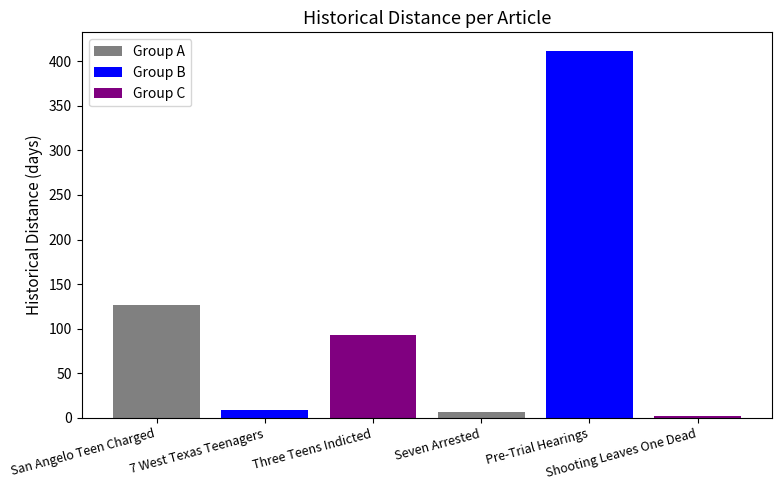

Rank the categories by value from highest to lowest.

Pre-Trial Hearings, San Angelo Teen Charged, Three Teens Indicted, 7 West Texas Teenagers, Seven Arrested, Shooting Leaves One Dead